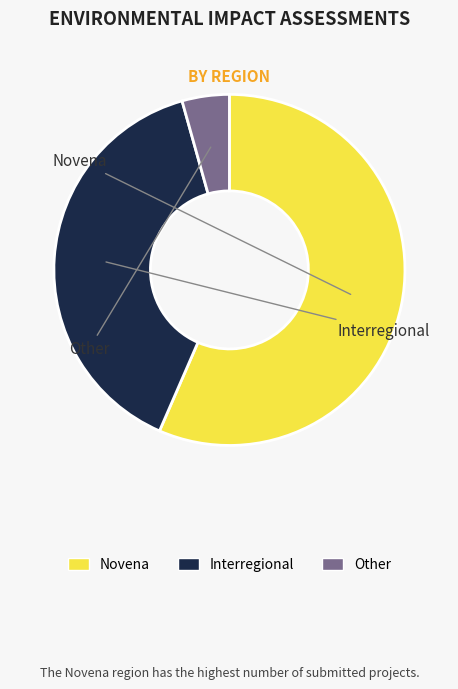

What is the smallest slice in the pie chart?

Other